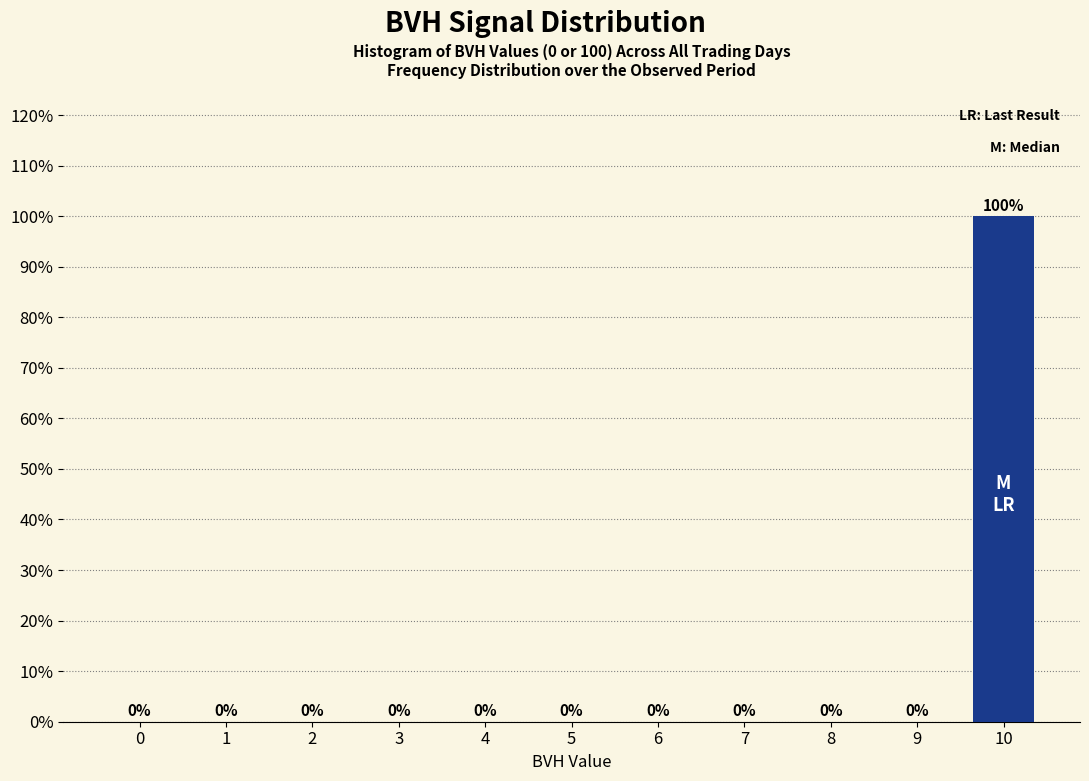

Reading left to right, what are all the values shown in this chart?

0=0	1=0	2=0	3=0	4=0	5=0	6=0	7=0	8=0	9=0	10=100